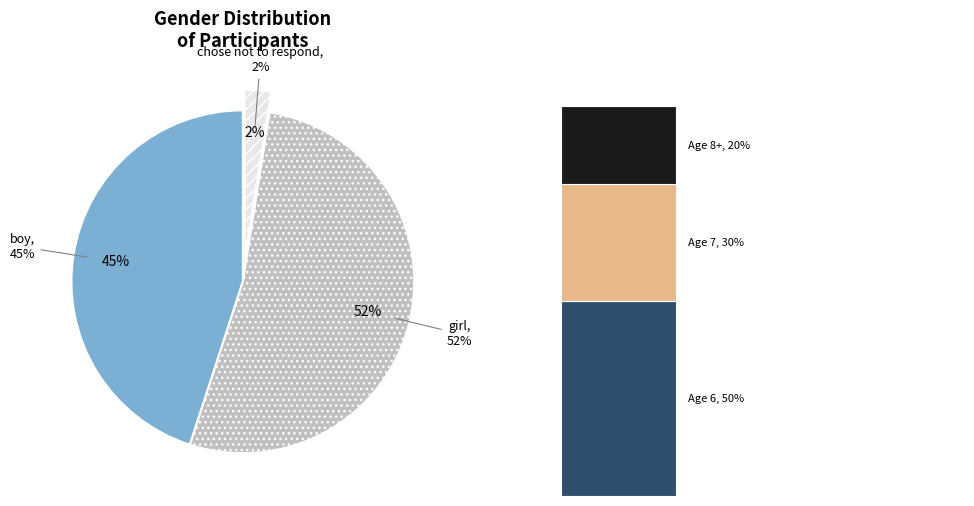

How many segments does this pie chart have?

3